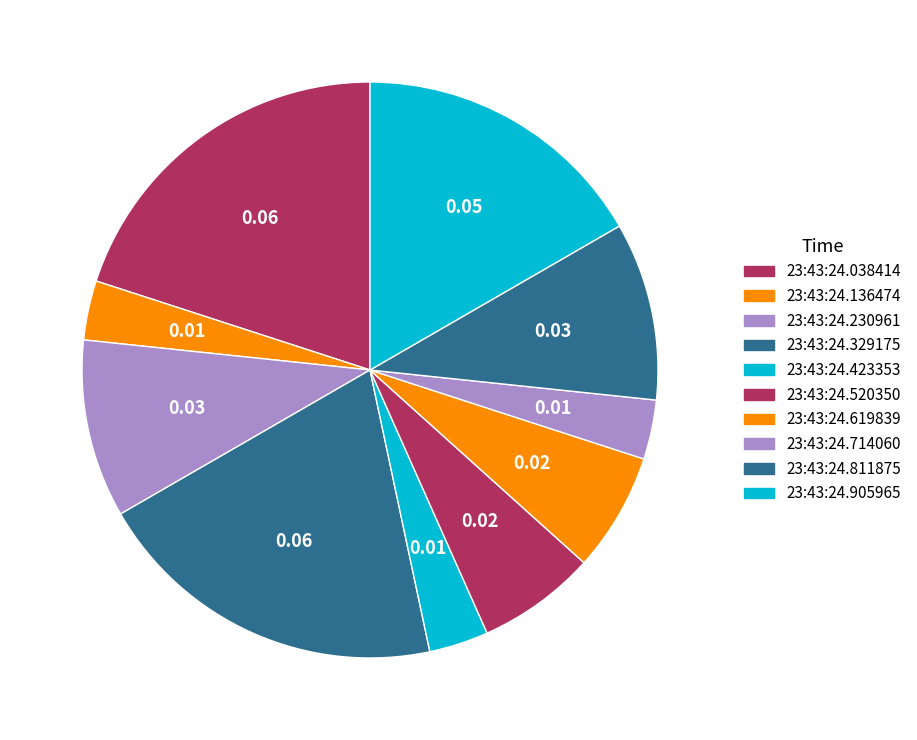

Count the number of slices in the pie.

10